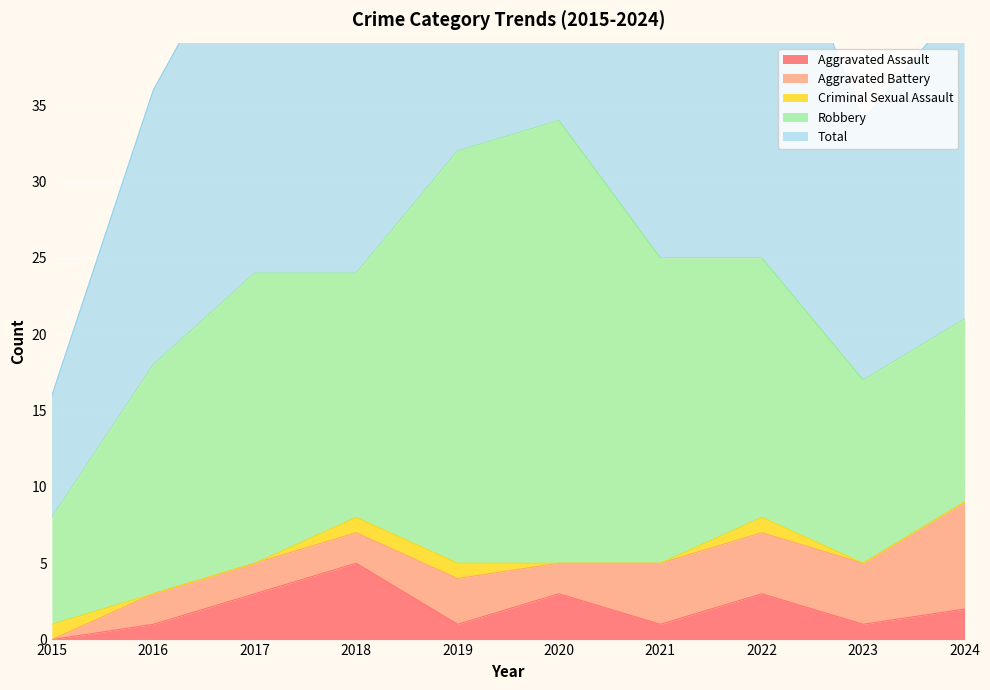

What is the difference between the maximum and minimum values in the Aggravated Battery series?

7